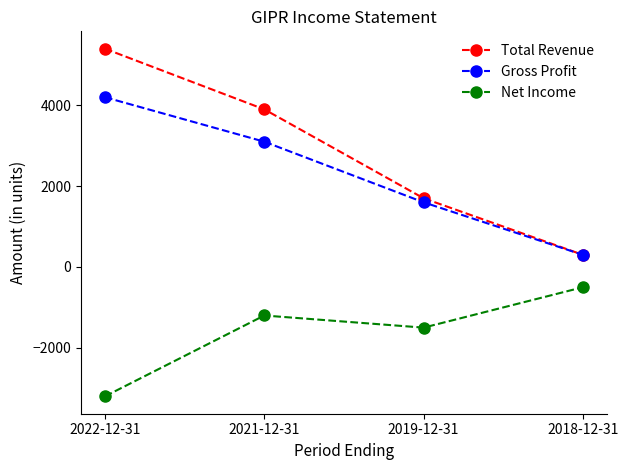

Which category has the lowest value in the Gross Profit series?

2018-12-31